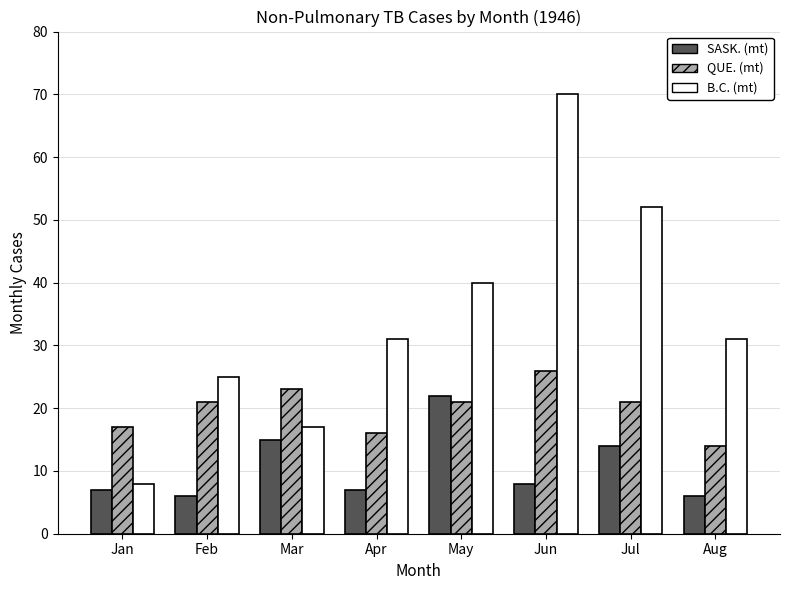

The SASK. (mt) series shows 6 at Feb. True or false?

True